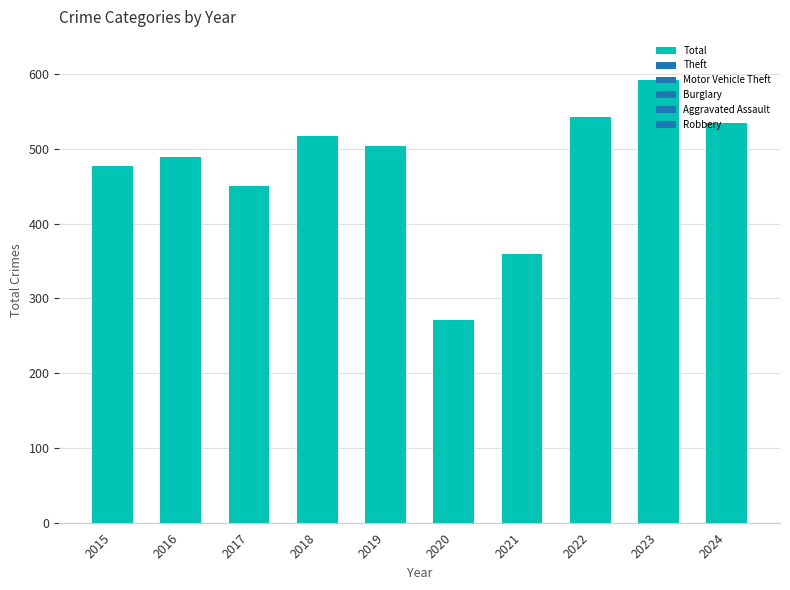

Reading right to left, what are all the values shown in this chart?

535	592	543	360	271	504	518	450	489	477